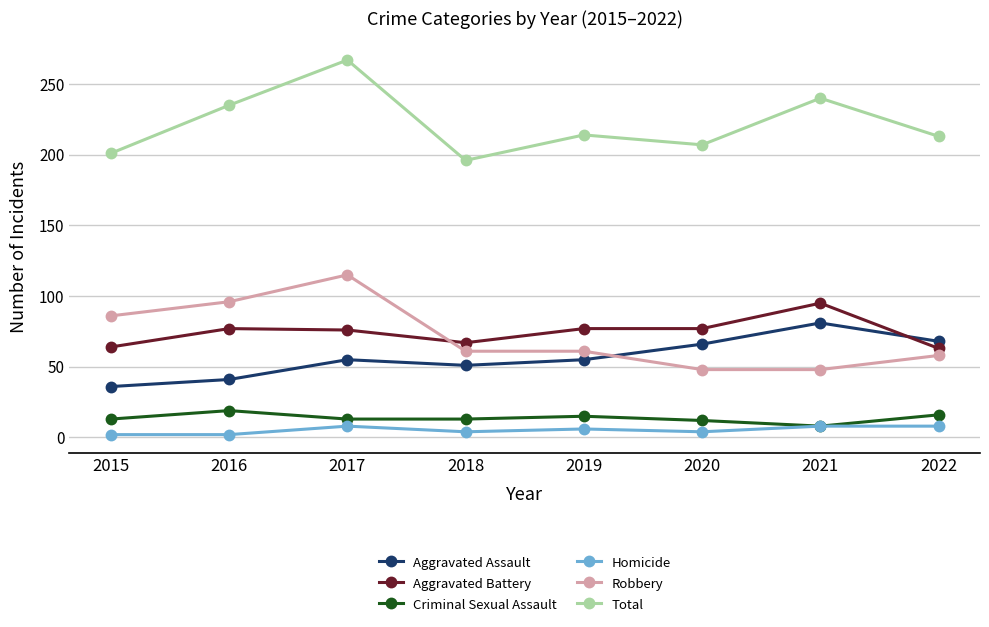

What is the value of the Robbery point at the 1st from the left?

86